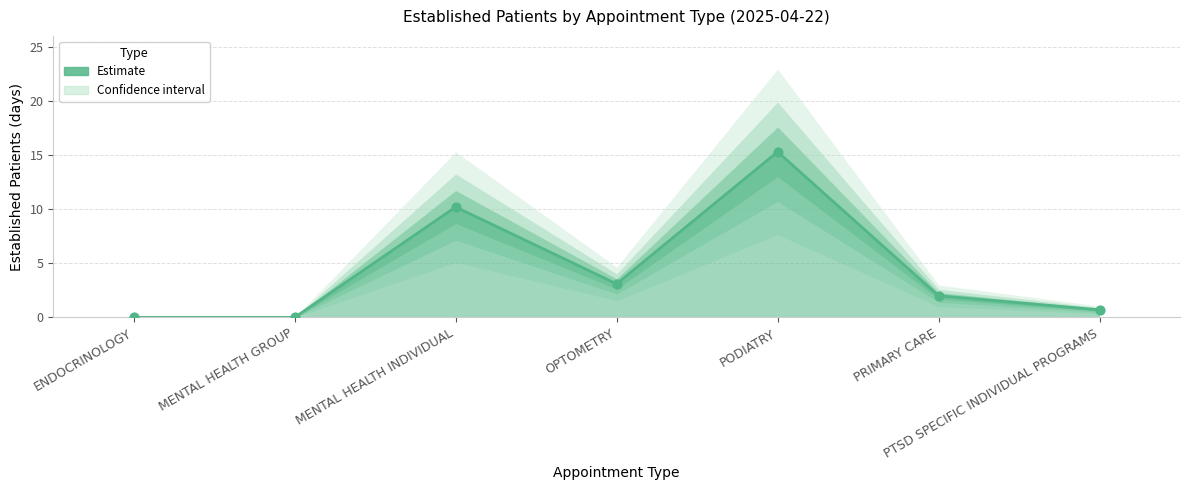

What is the change in value from MENTAL HEALTH INDIVIDUAL to OPTOMETRY?

-7.1